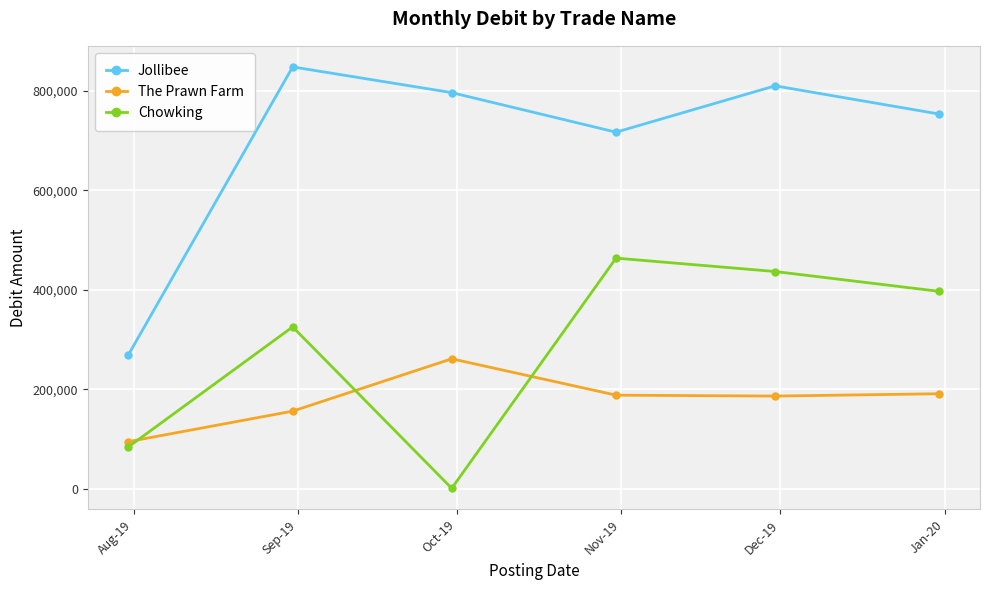

What is the average value of the Jollibee series?

699231.0